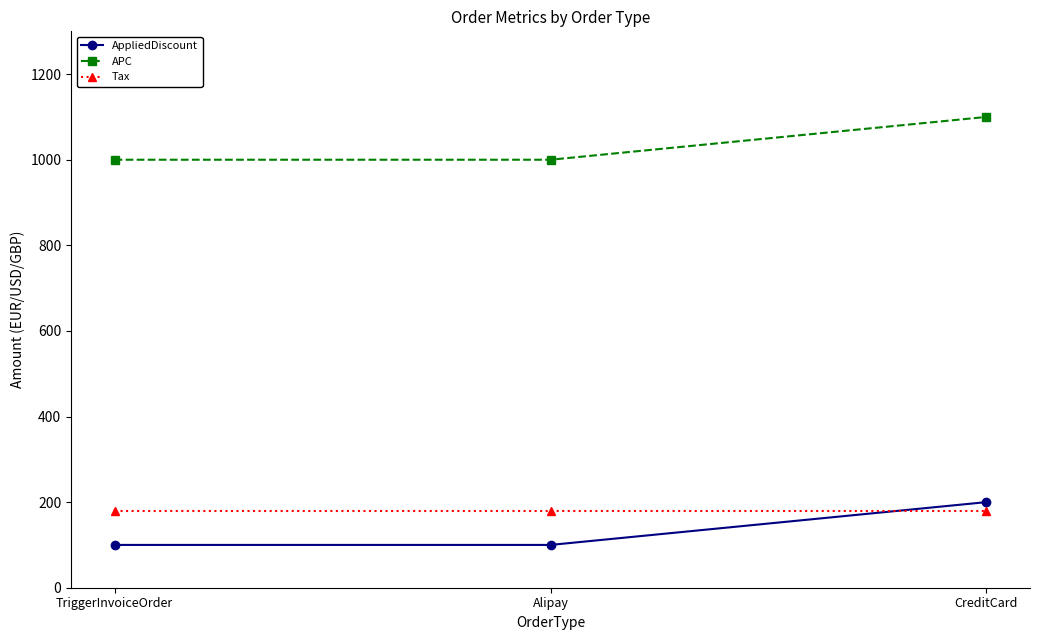

What is the greatest value displayed?

1100